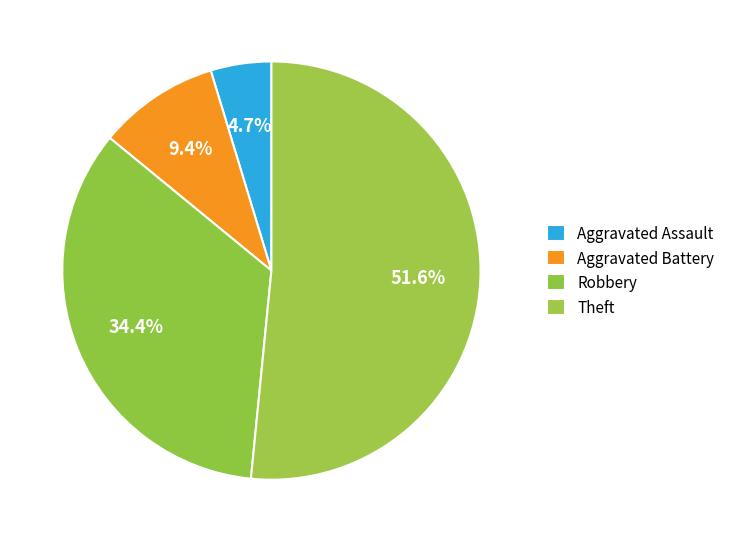

The Theft slice represents 52% of the pie. True or false?

True